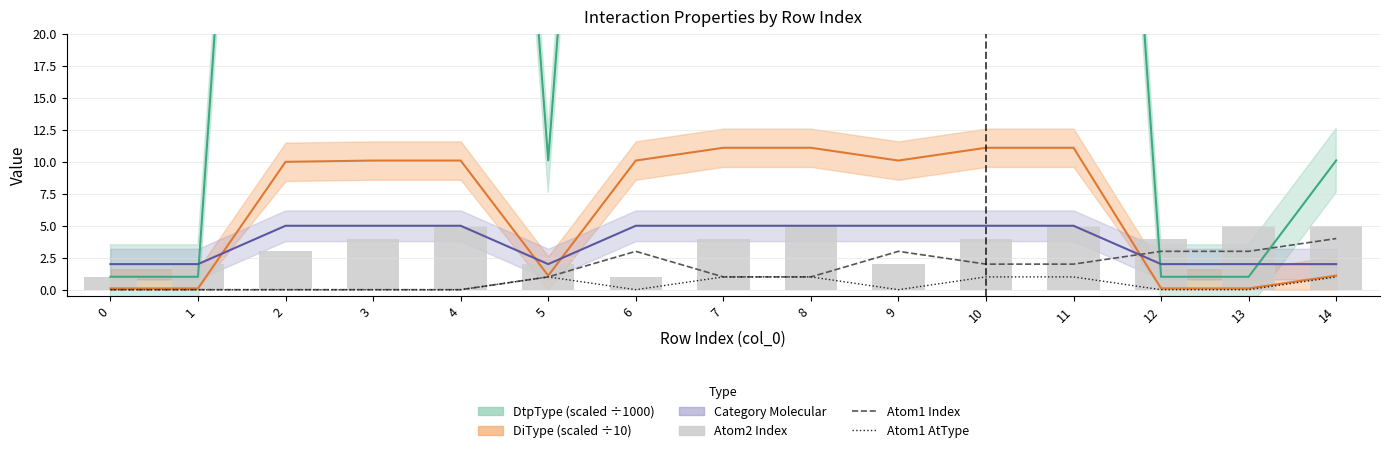

How many groups of bars are there?

15